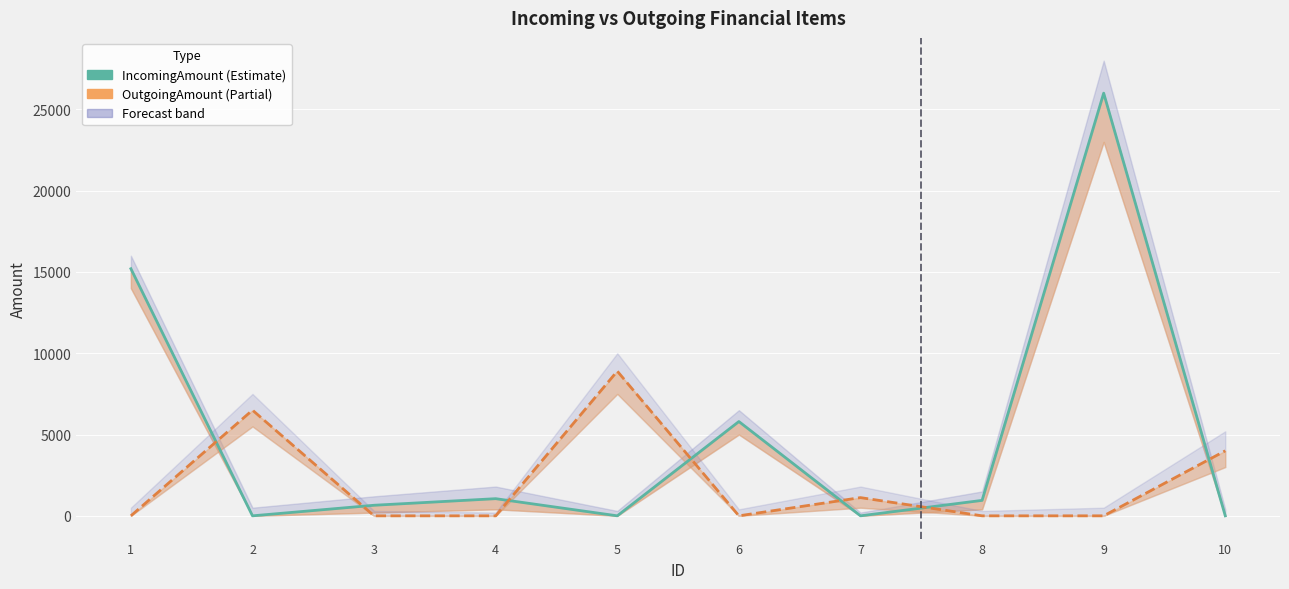

What is the difference between the maximum and second lowest values in the IncomingAmount series?

26000